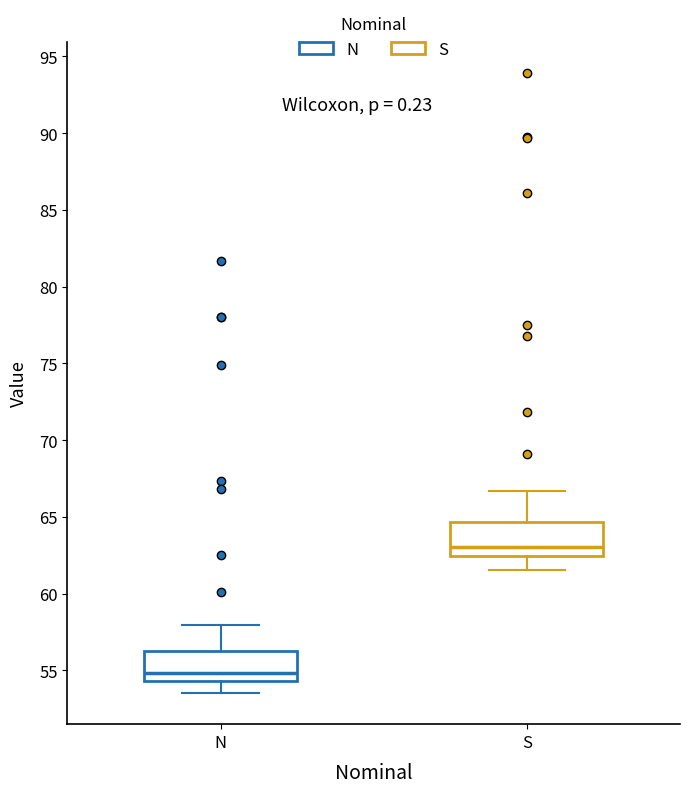

Where does the lower whisker of the box for N end on the y-axis? The values are not printed on the chart, so give them approximately, as read against the axis.

53.5